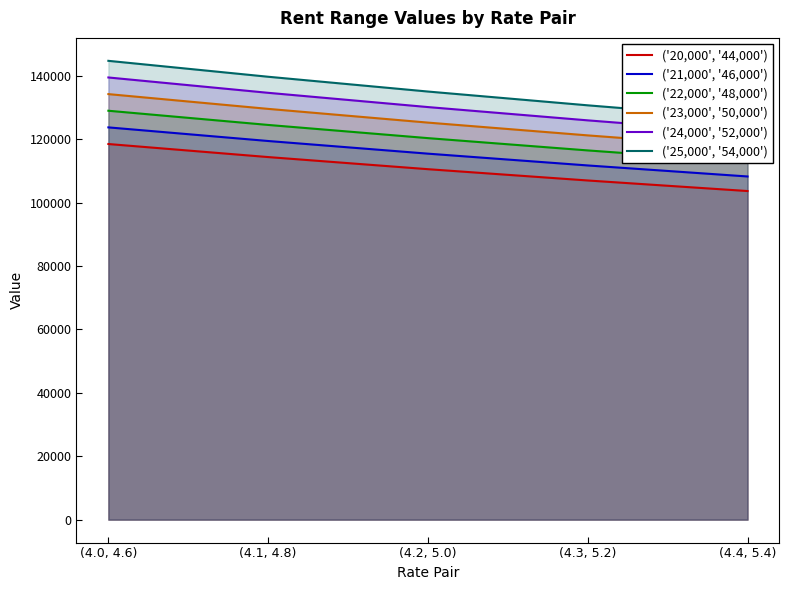

True or false: ('21,000', '46,000') has a value of 175290.6 at (4.3, 5.2).

False